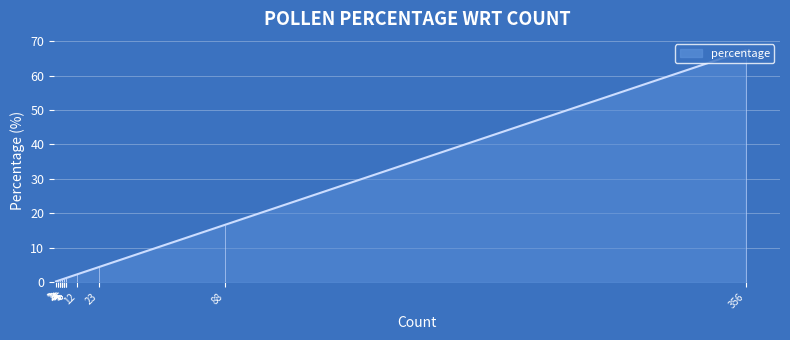

Between 5 and 3, which is larger?

5